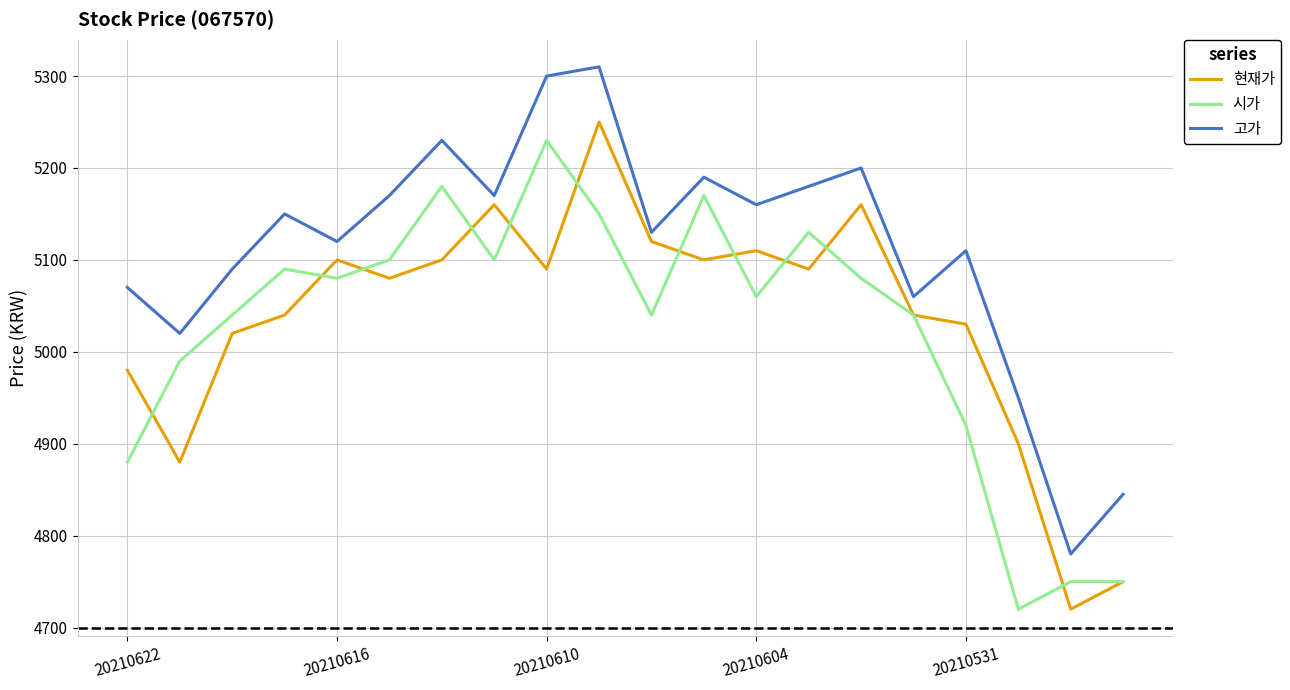

Which series has the largest total across all categories?

고가